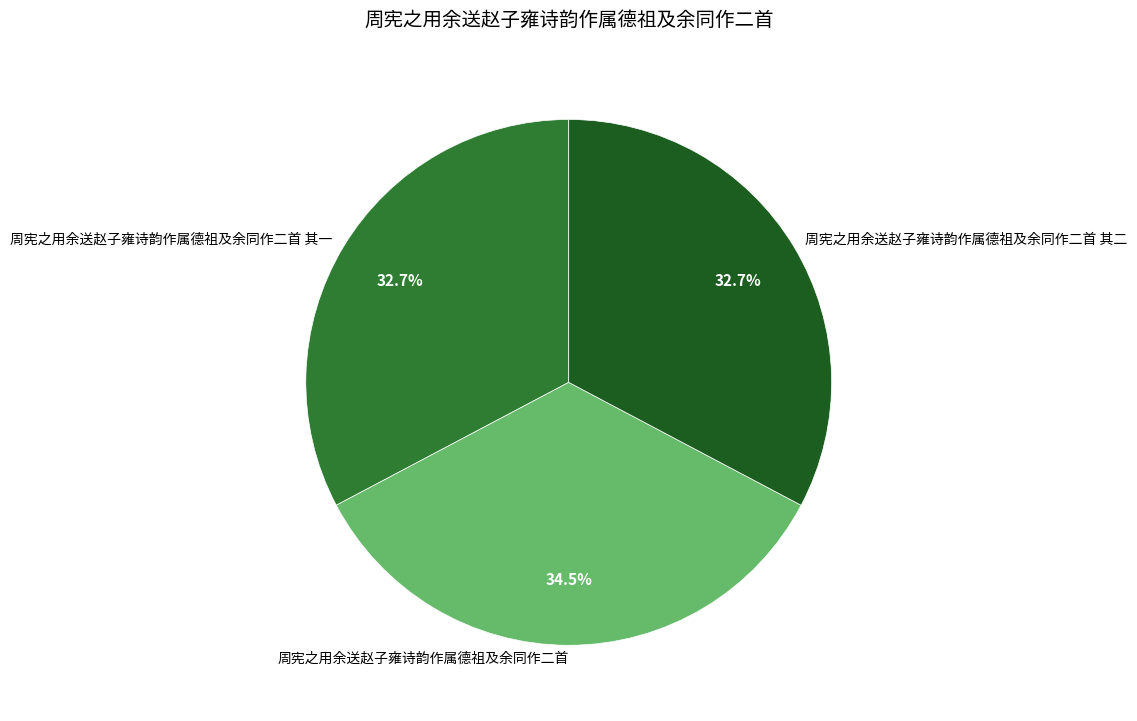

Combined, what portion of the pie is 周宪之用余送赵子雍诗韵作属德祖及余同作二首 and 周宪之用余送赵子雍诗韵作属德祖及余同作二首 其一?

67.3%